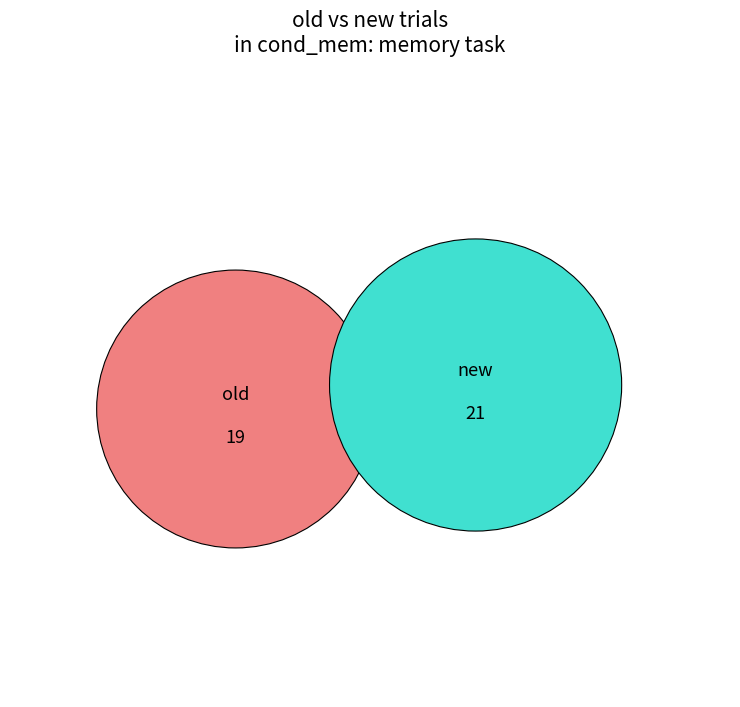

Does any single category account for the majority?

Yes